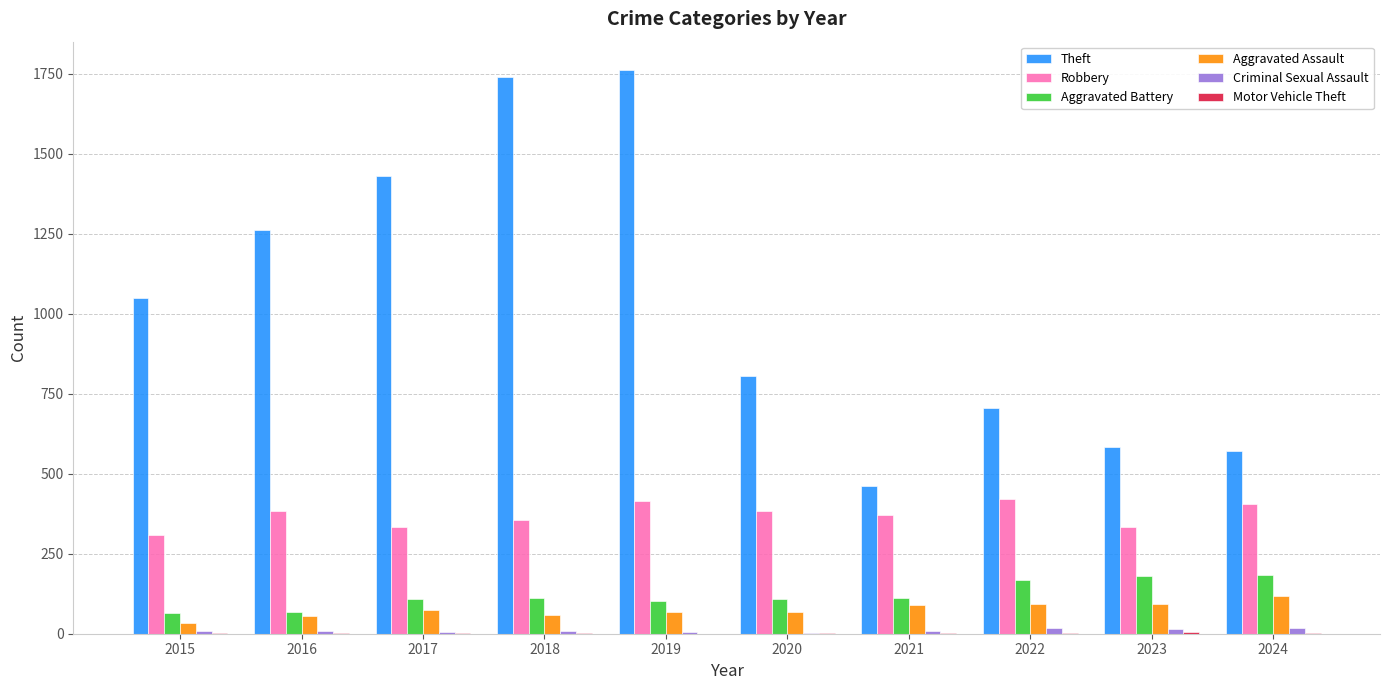

What is the maximum value for Robbery?

421